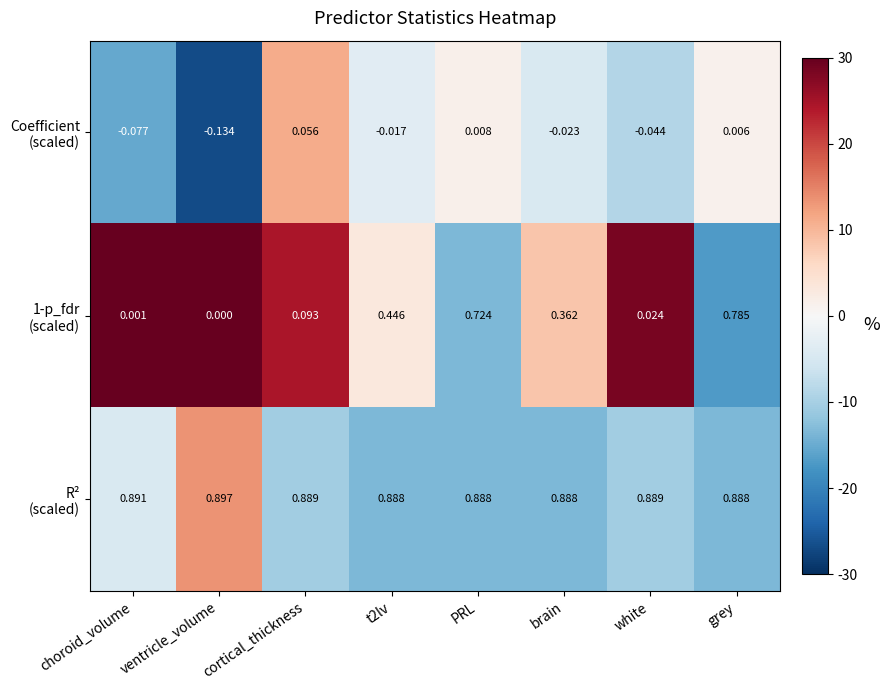

At which category does the chart reach its minimum across all series?

ventricle_volume